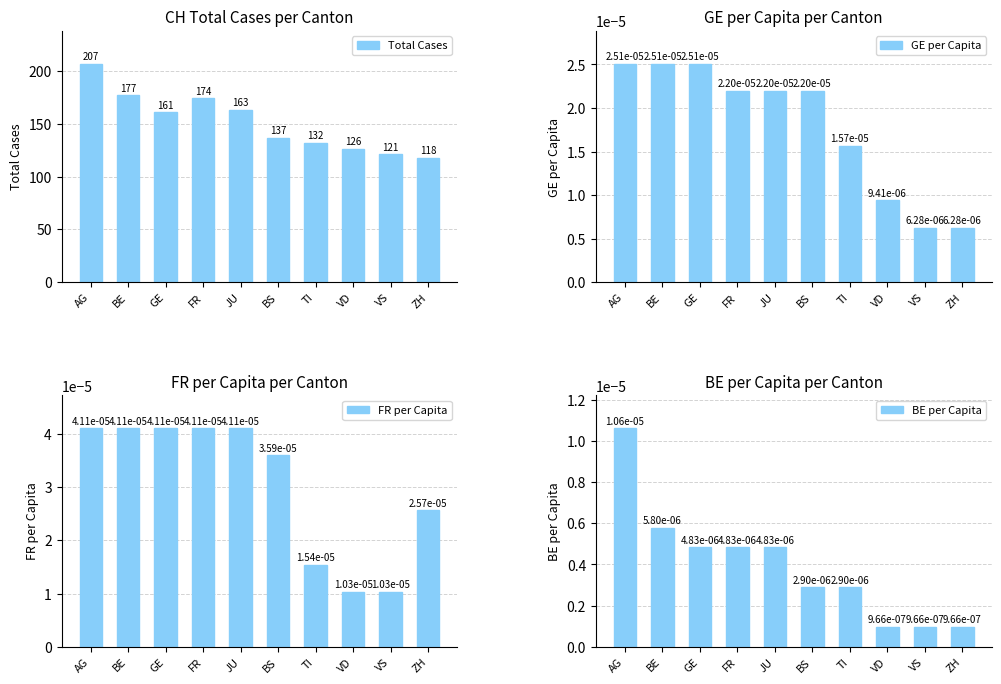

Which series has the widest spread of values?

Total Cases